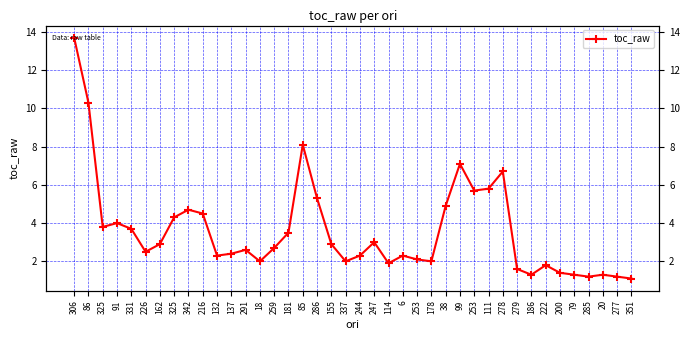

True or false: the data has more than 1 interior local peaks.

True